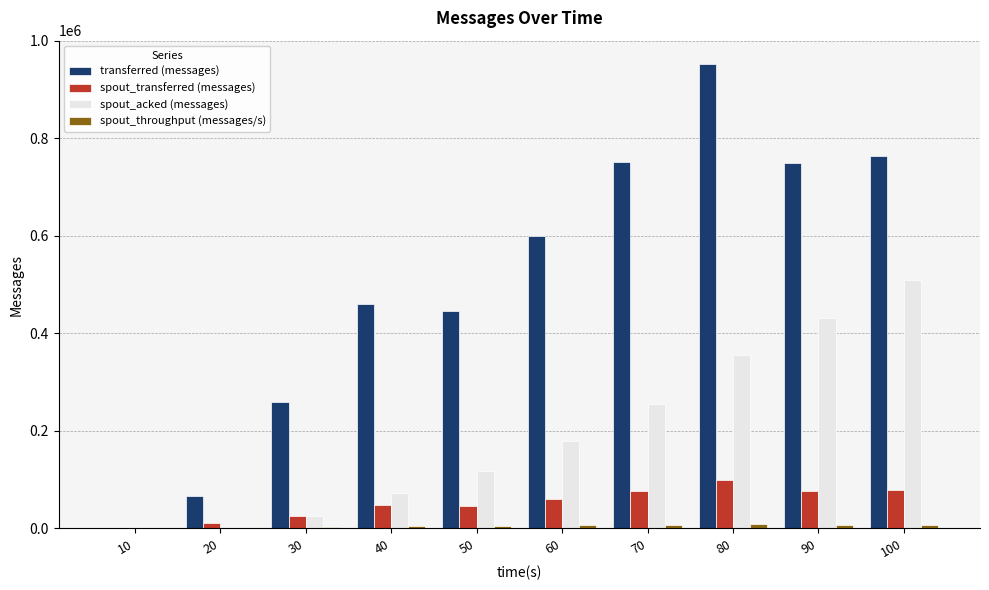

What is the maximum value shown in the chart?

953000